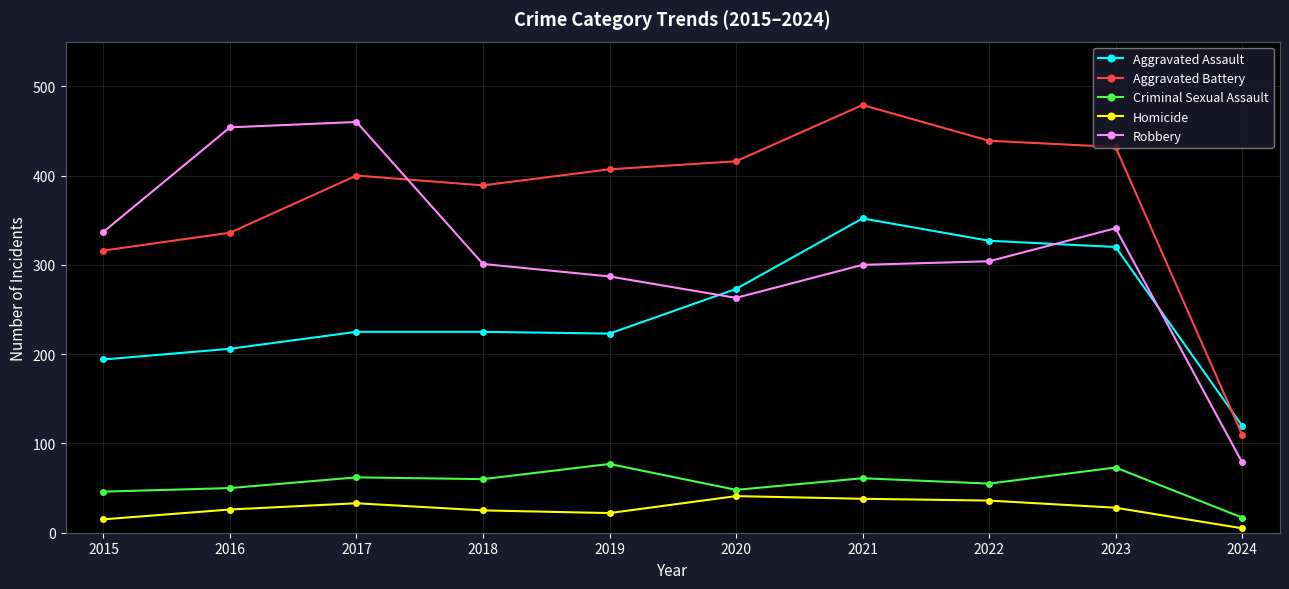

The Aggravated Assault series shows 320 at 2023. True or false?

True